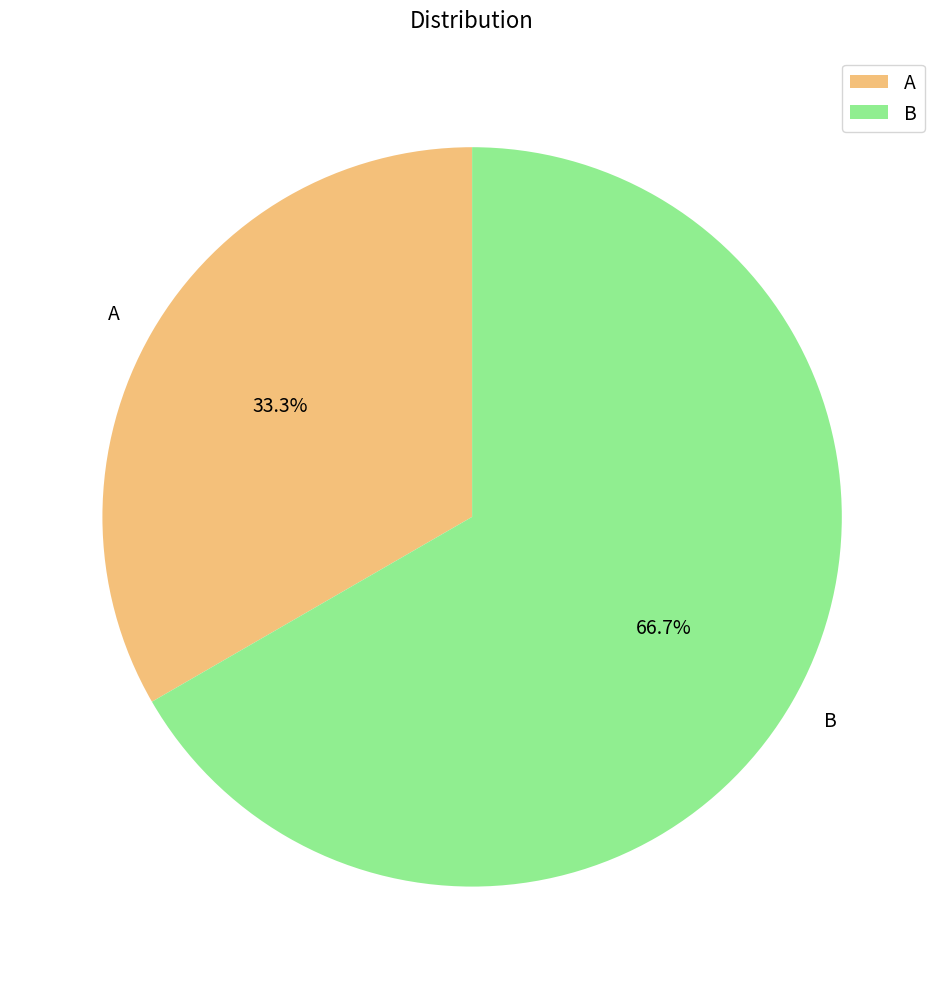

Is it true that B is 59% of the pie?

False